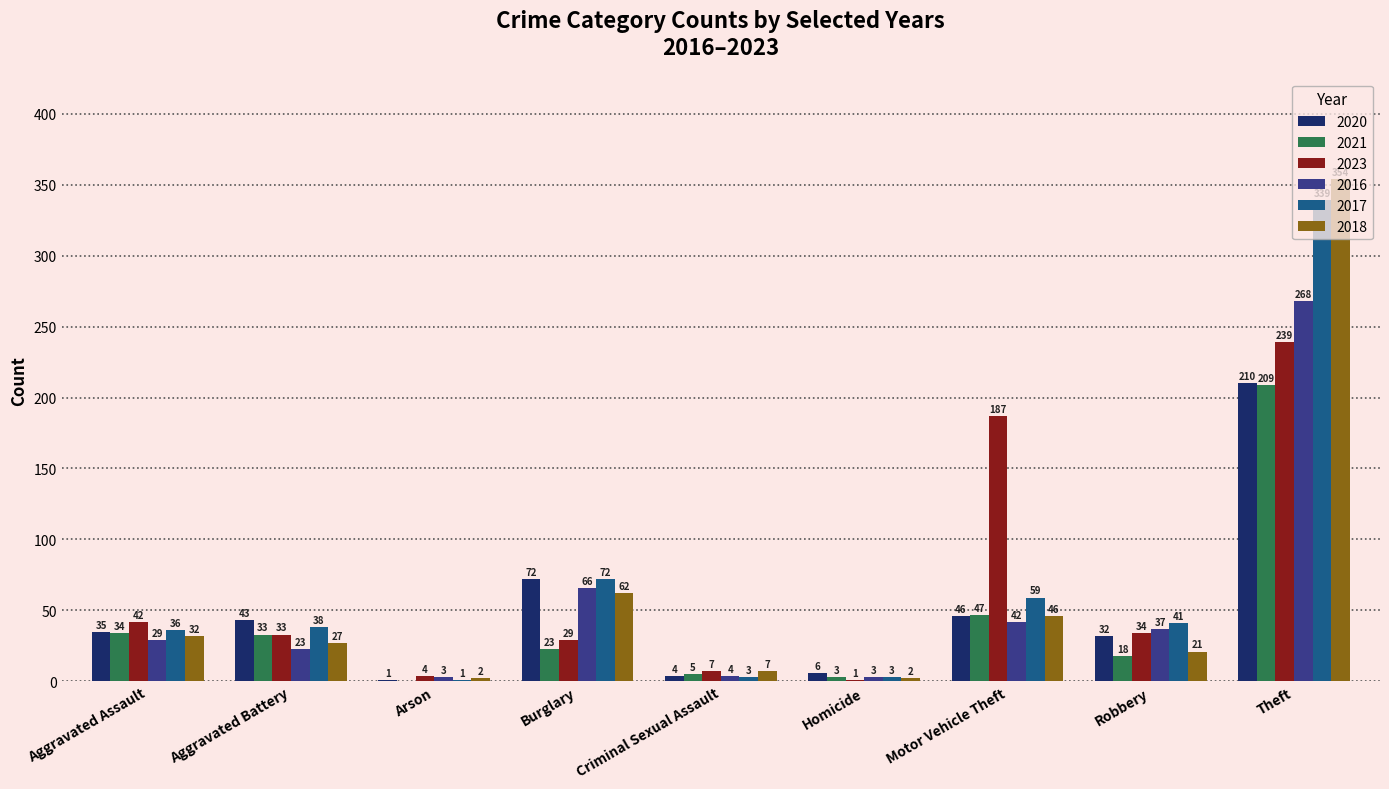

Which series changed the most between Criminal Sexual Assault and Homicide?

2023